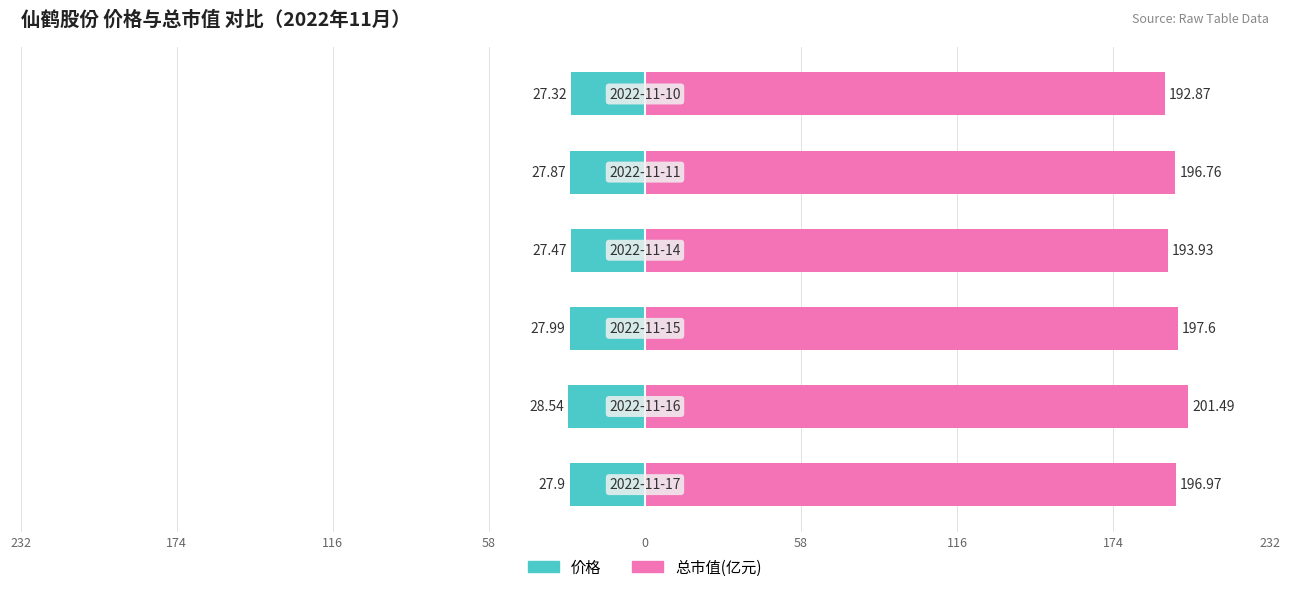

What is the difference between the maximum and minimum values in the 总市值(亿元) series?

8.6